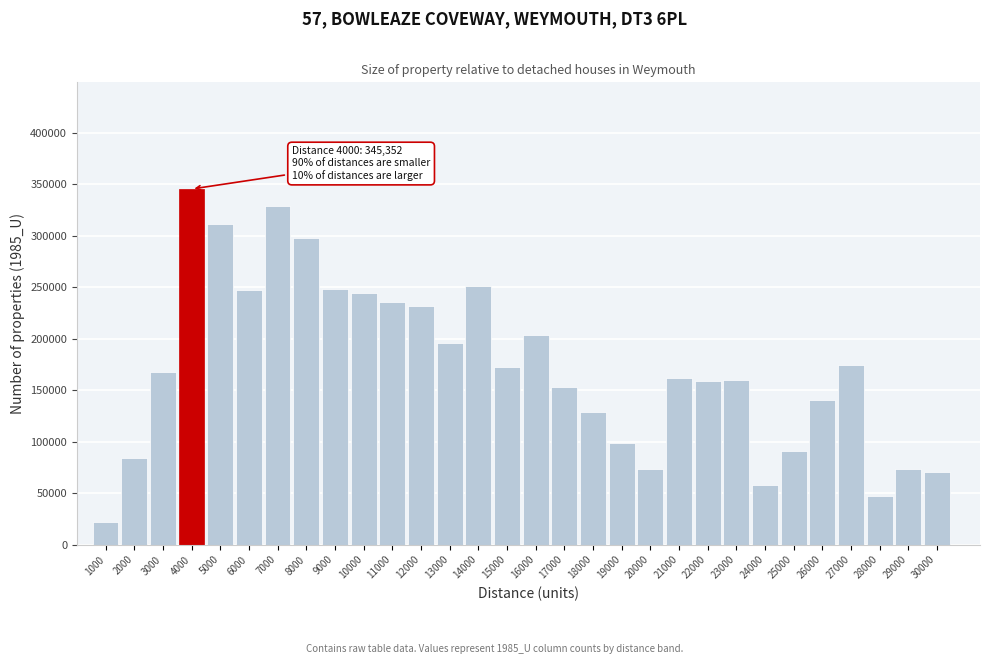

What is the difference between the values at 10000 and 8000?

54025